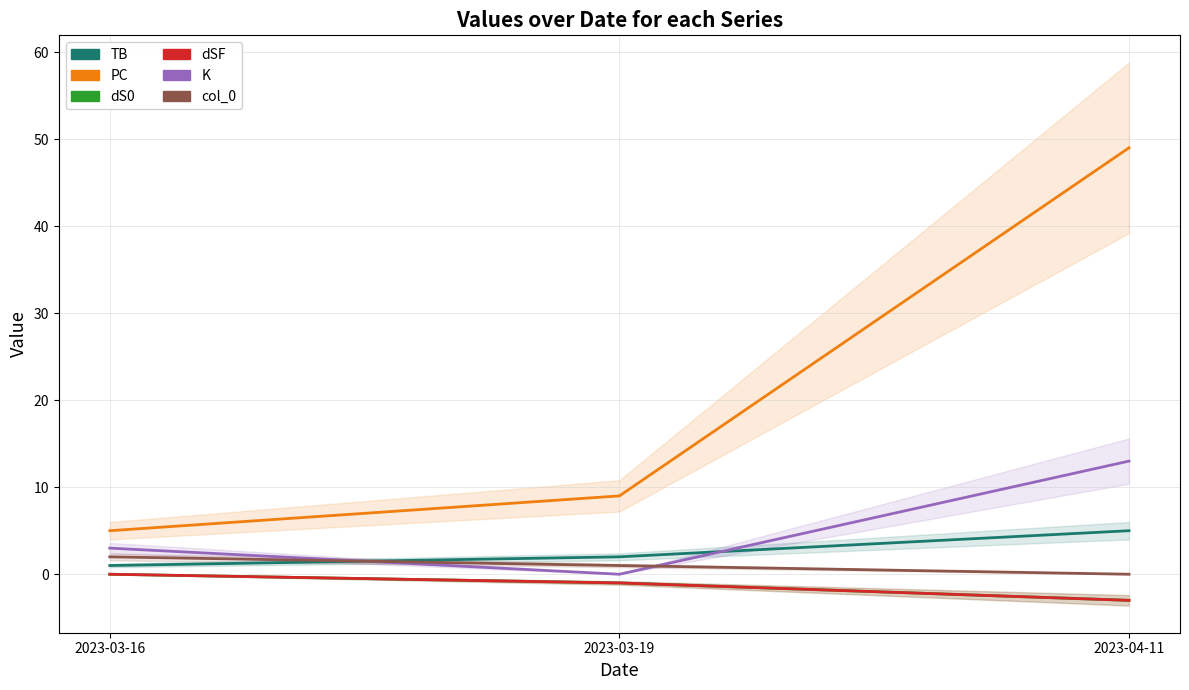

Which series has the widest spread of values?

PC